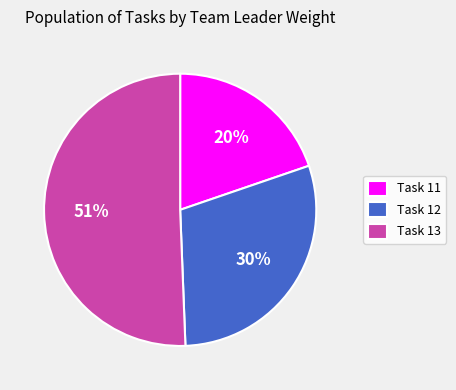

To the nearest percent, what portion does Task 12 represent?

30%